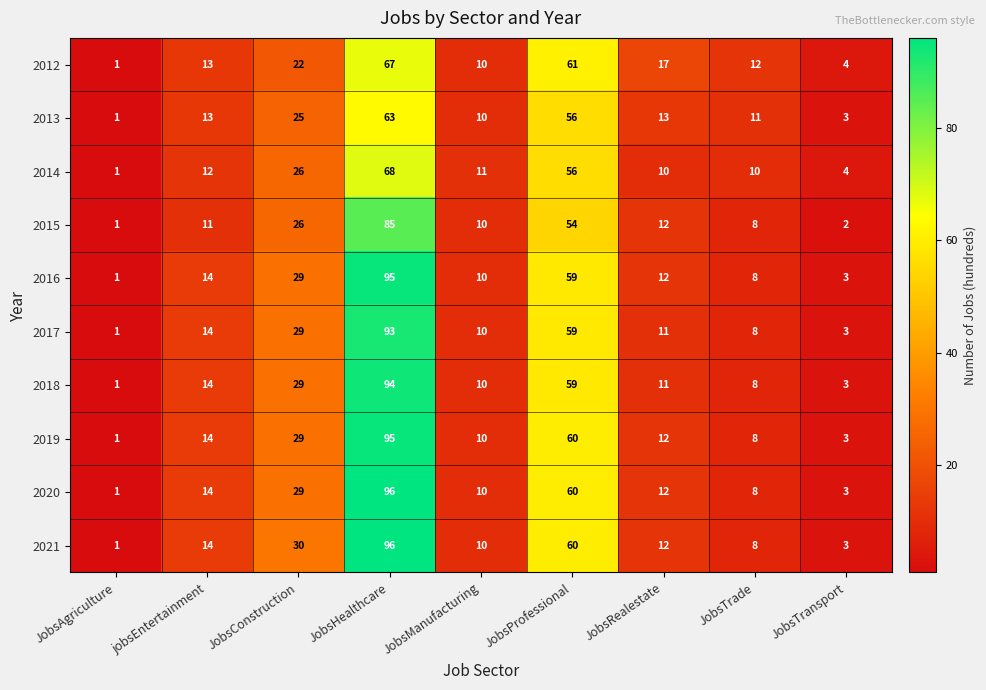

Which series has the largest total across all categories?

2021